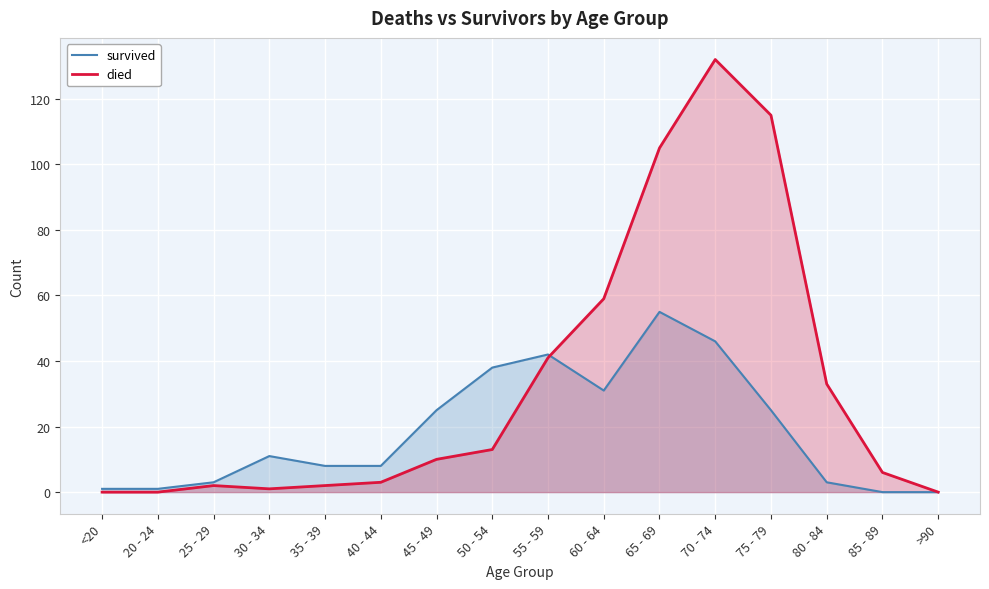

What is the average value of the died series?

33